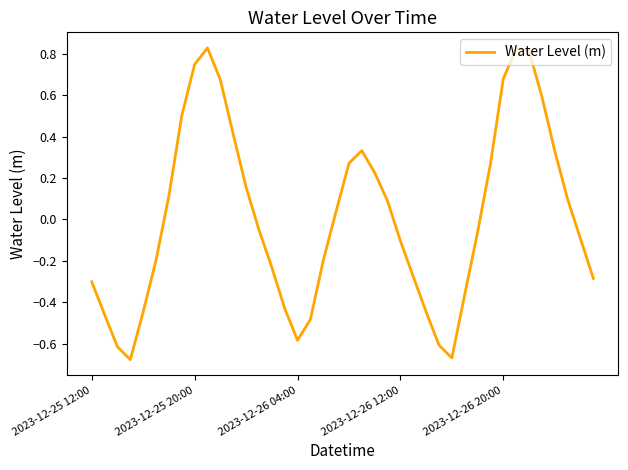

What is the difference between the maximum and minimum values?

1.5